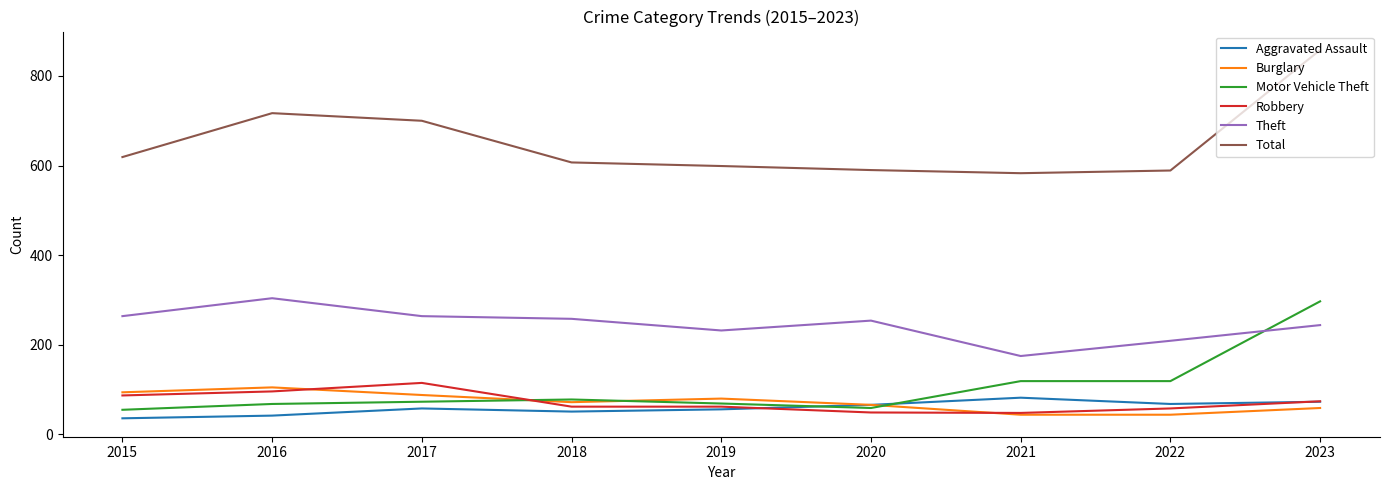

Read the Theft value at 2016, to the nearest 50.

300